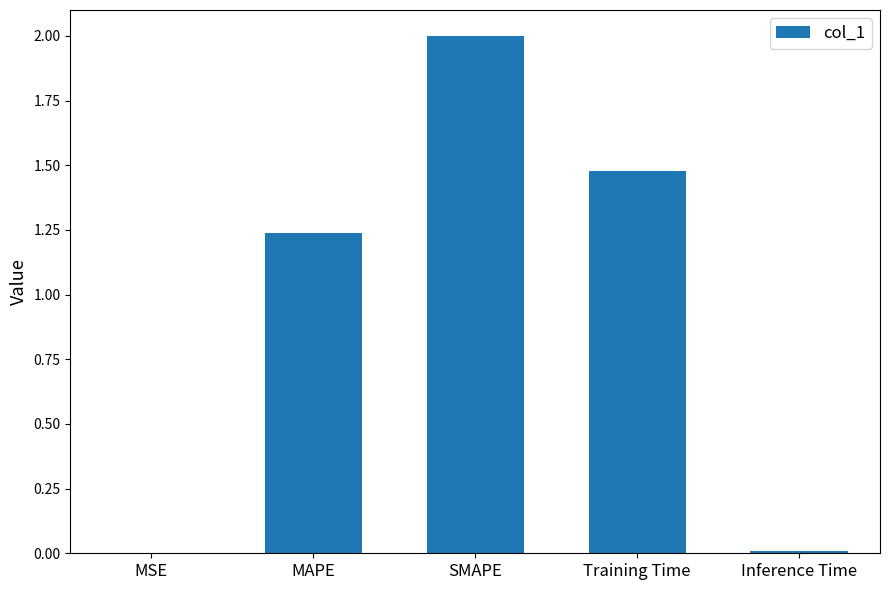

The value at MSE is 0.0. True or false?

True